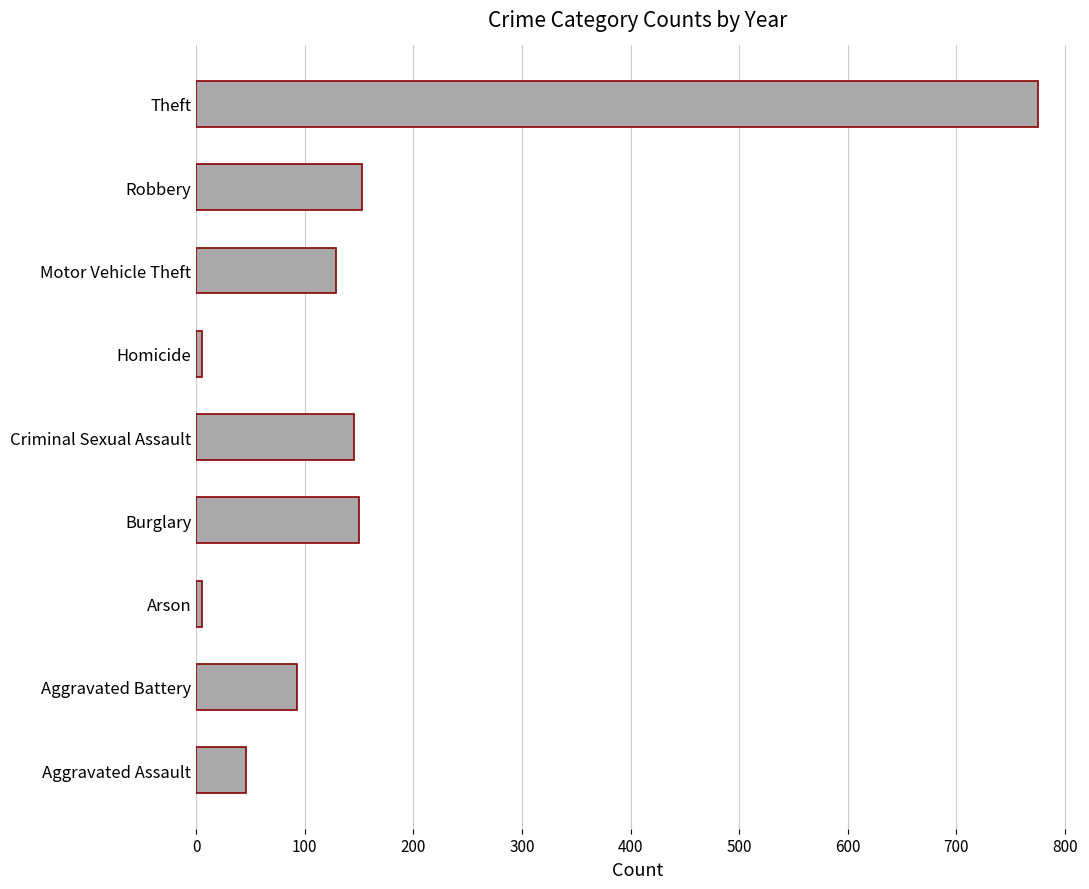

The chart shows a value of 220 at Motor Vehicle Theft. True or false?

False